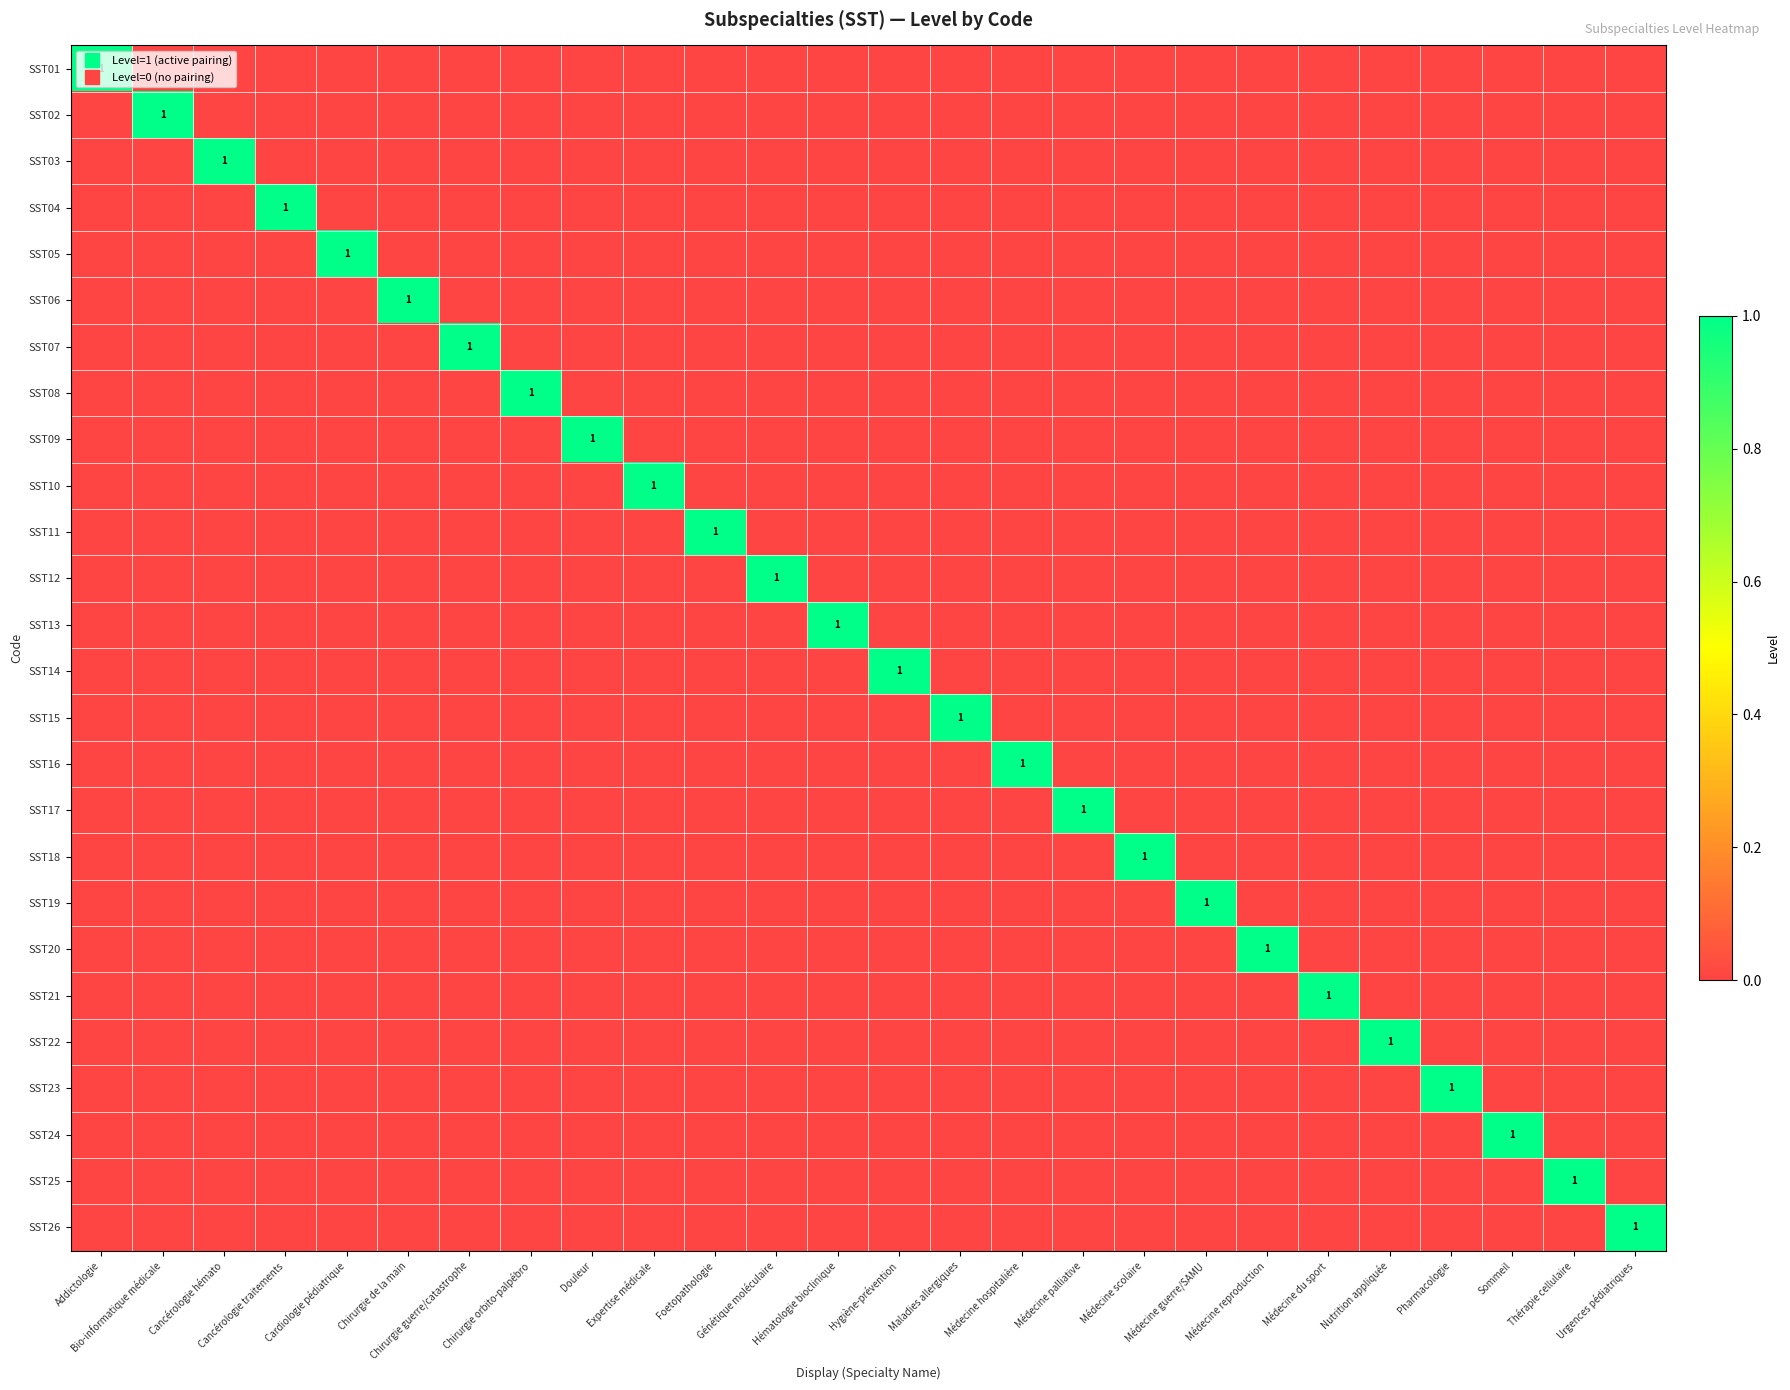

Is it true that SST02 equals 0 at Hygiène-prévention?

False